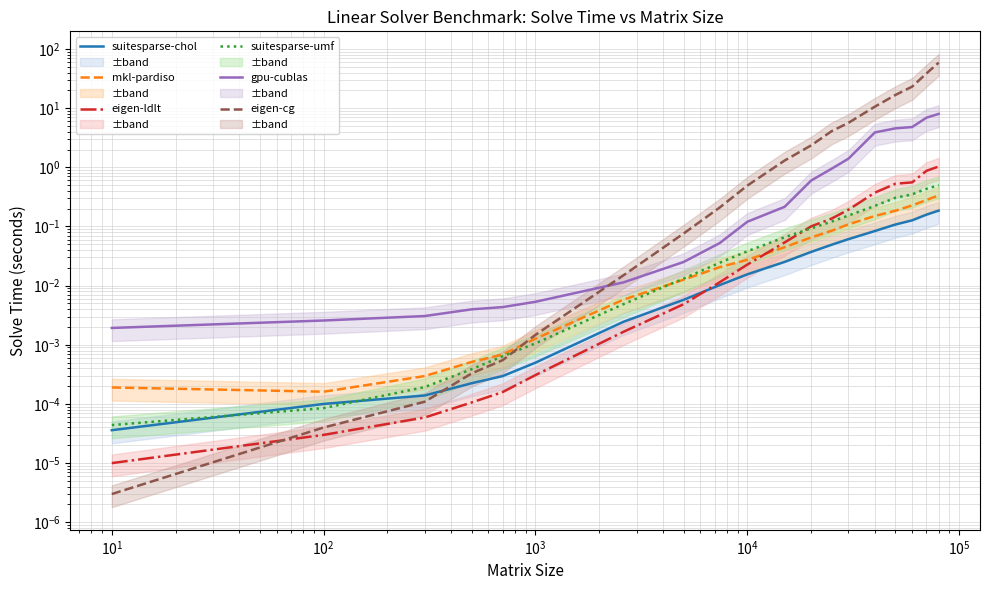

Rank the series by their maximum value, from lowest to highest.

suitesparse-chol, mkl-pardiso, suitesparse-umf, eigen-ldlt, gpu-cublas, eigen-cg